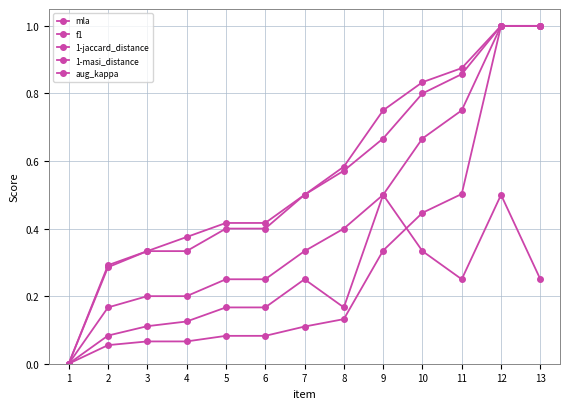

Does the chart have visible grid lines?

Yes